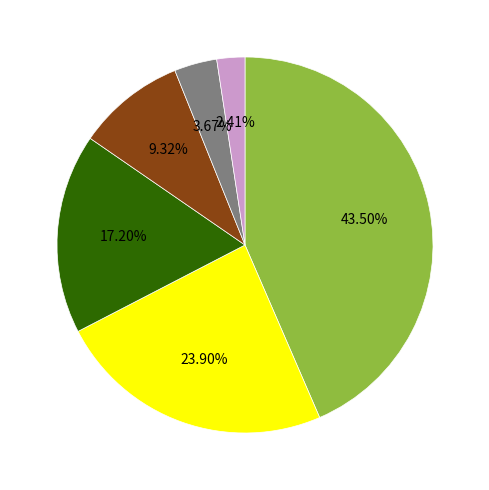

To the nearest percent, what is the difference between the largest and smallest slice percentages?

41%